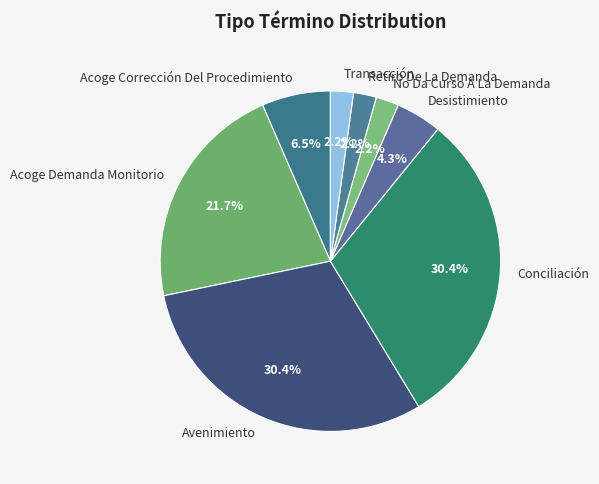

The Avenimiento slice represents 36% of the pie. True or false?

False